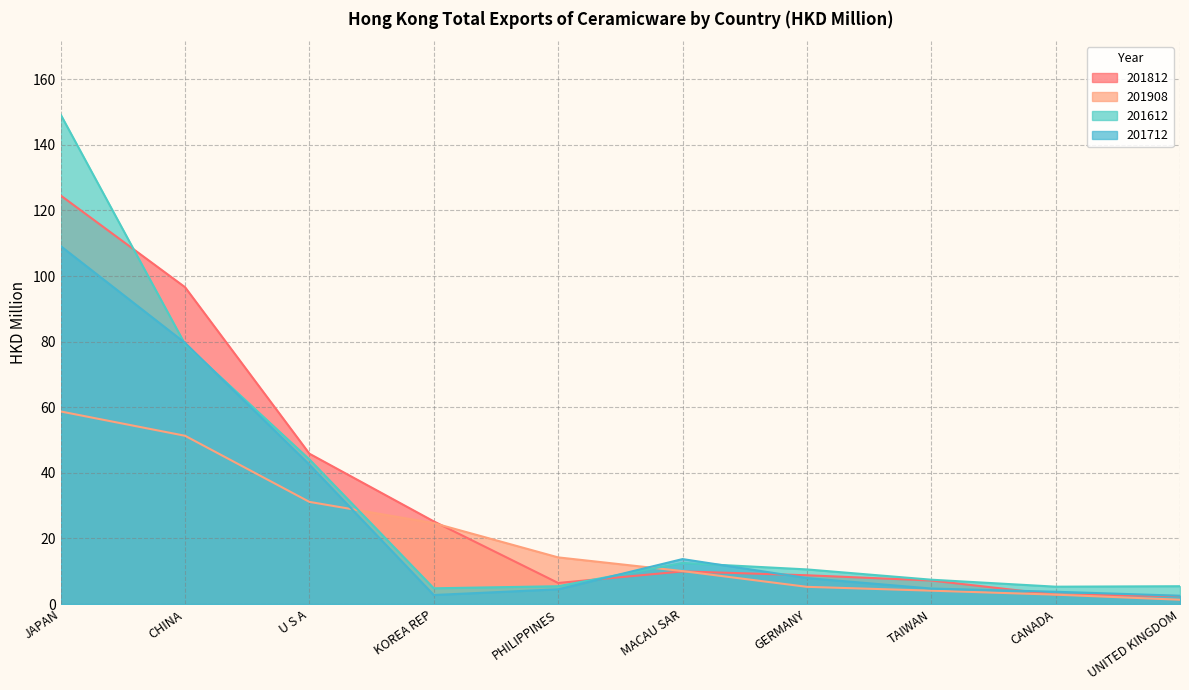

What is the label of the 8th point from the right?

U S A